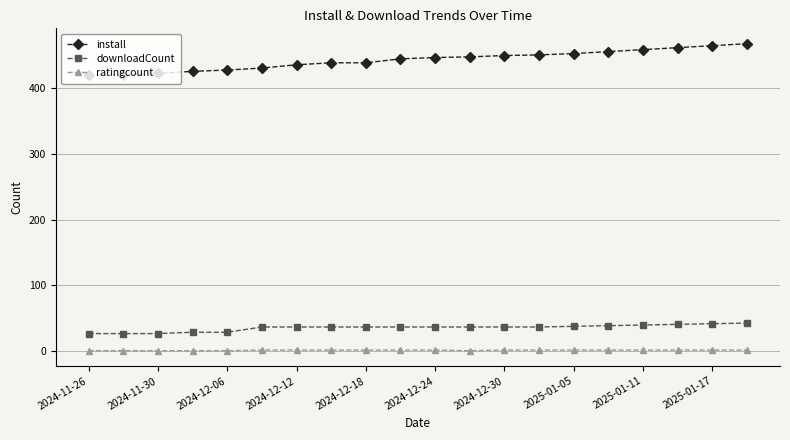

Which series has the largest range (max minus min)?

install